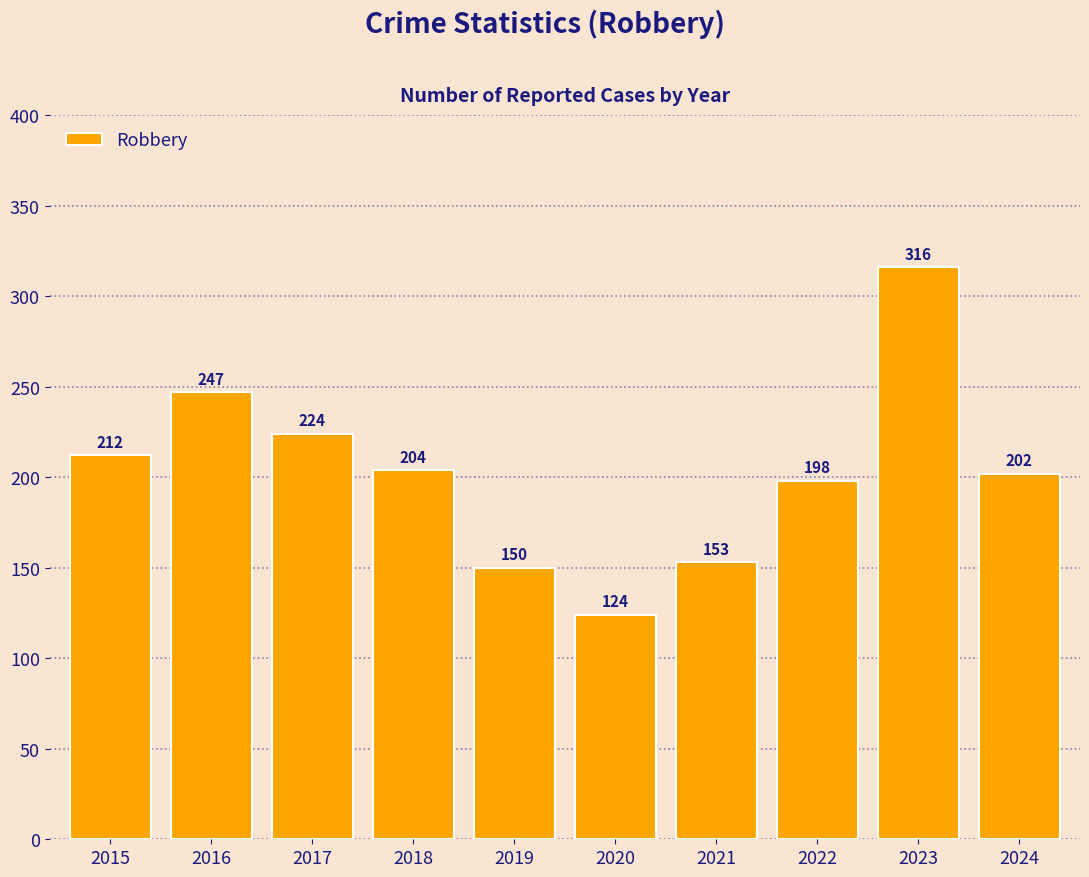

What is the difference between the second highest and minimum values?

123